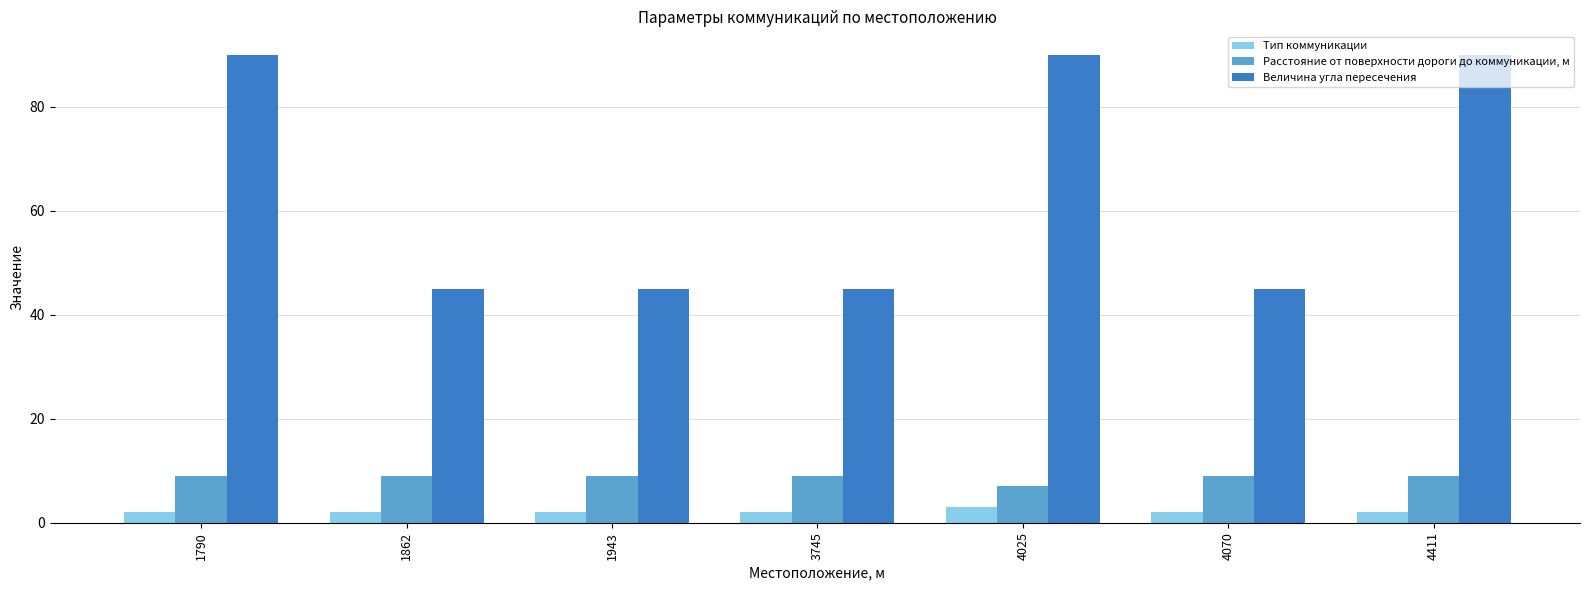

List the series in order of their peak value, highest first.

Величина угла пересечения, Расстояние от поверхности дороги до коммуникации, м, Тип коммуникации